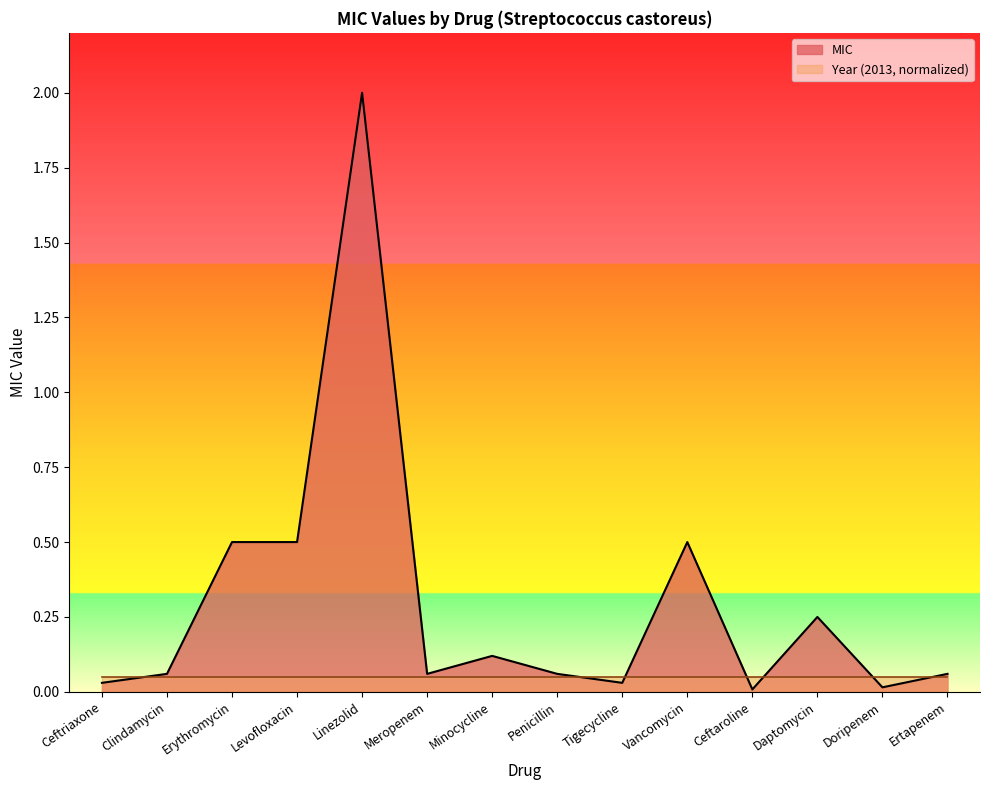

Where is the first local maximum?

Linezolid